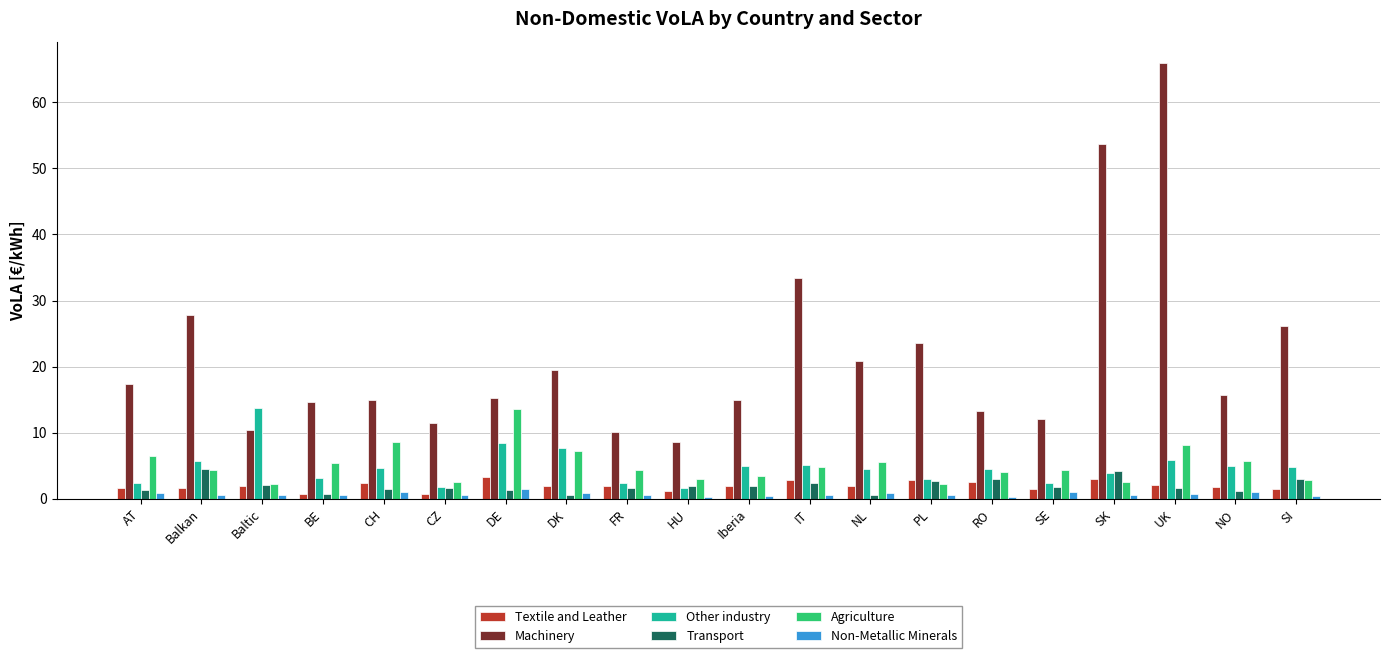

What is the lowest value of the Agriculture series?

2.2